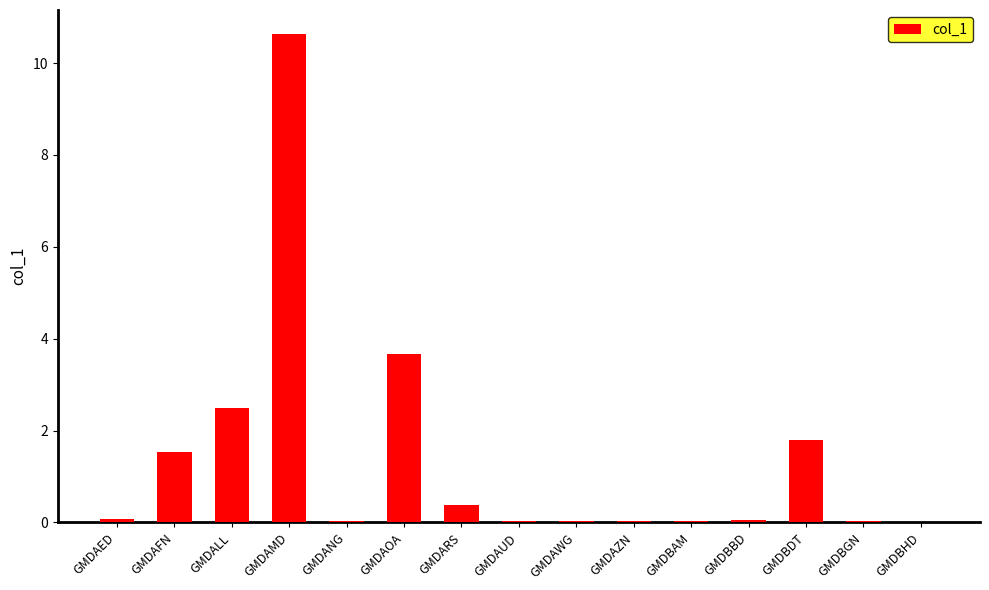

True or false: the data shows 0.0 at GMDBAM.

True